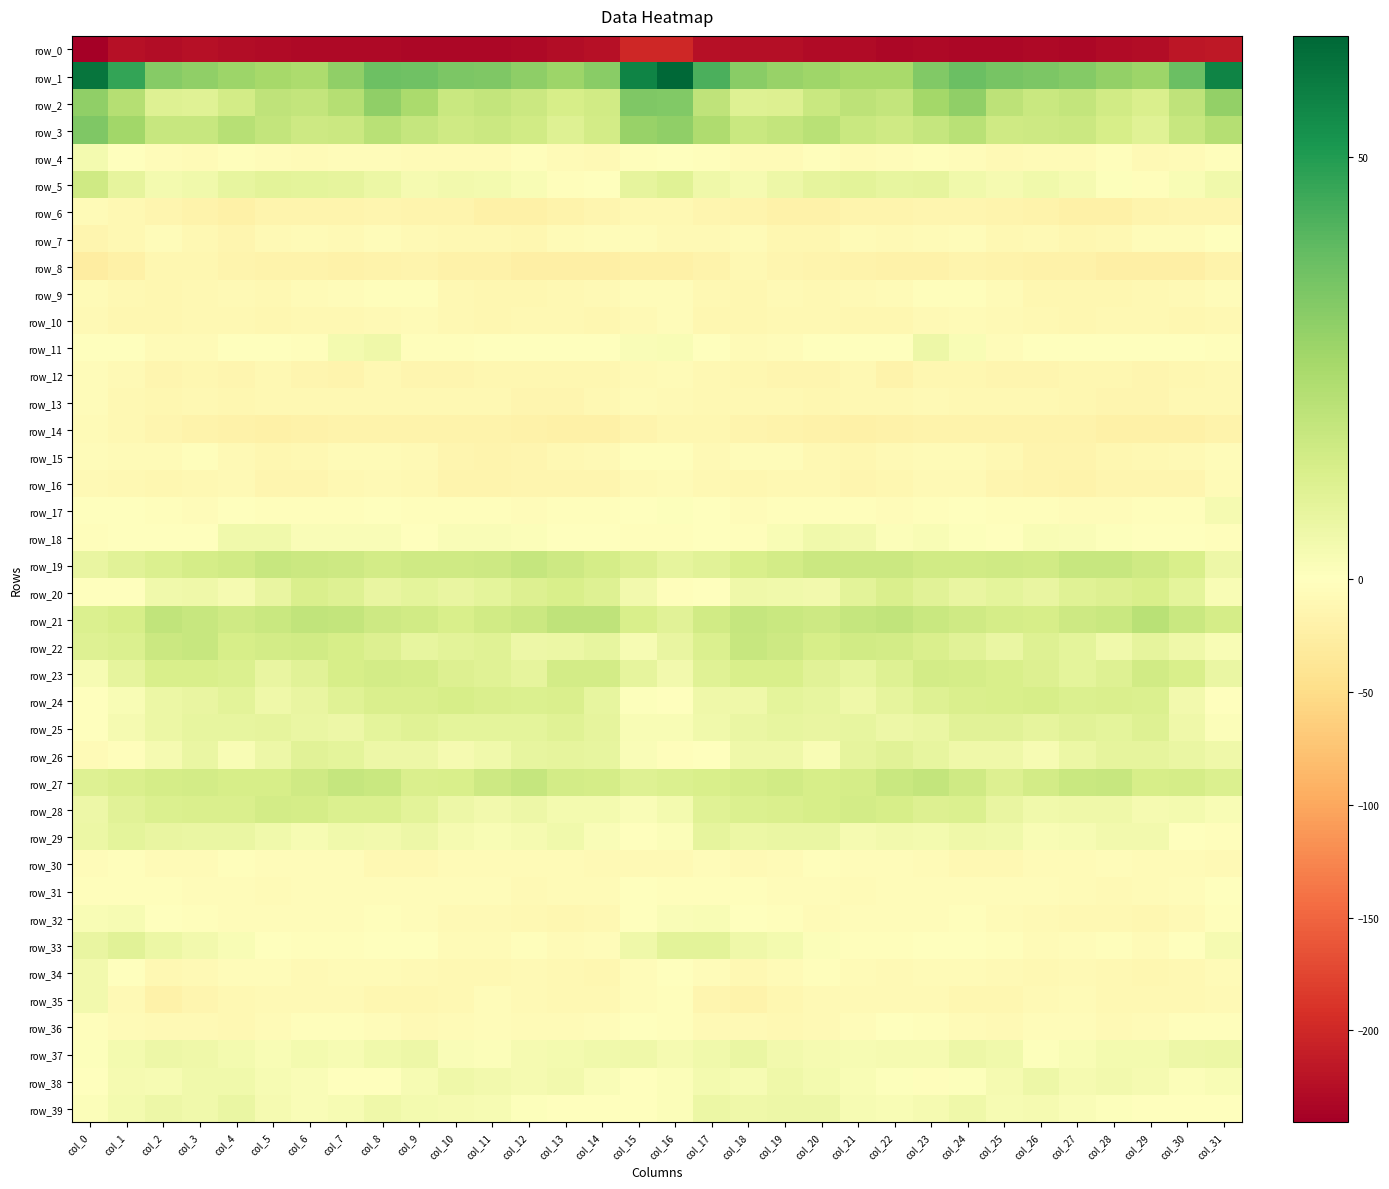

Which has a higher value, col_28 or col_7?

col_28